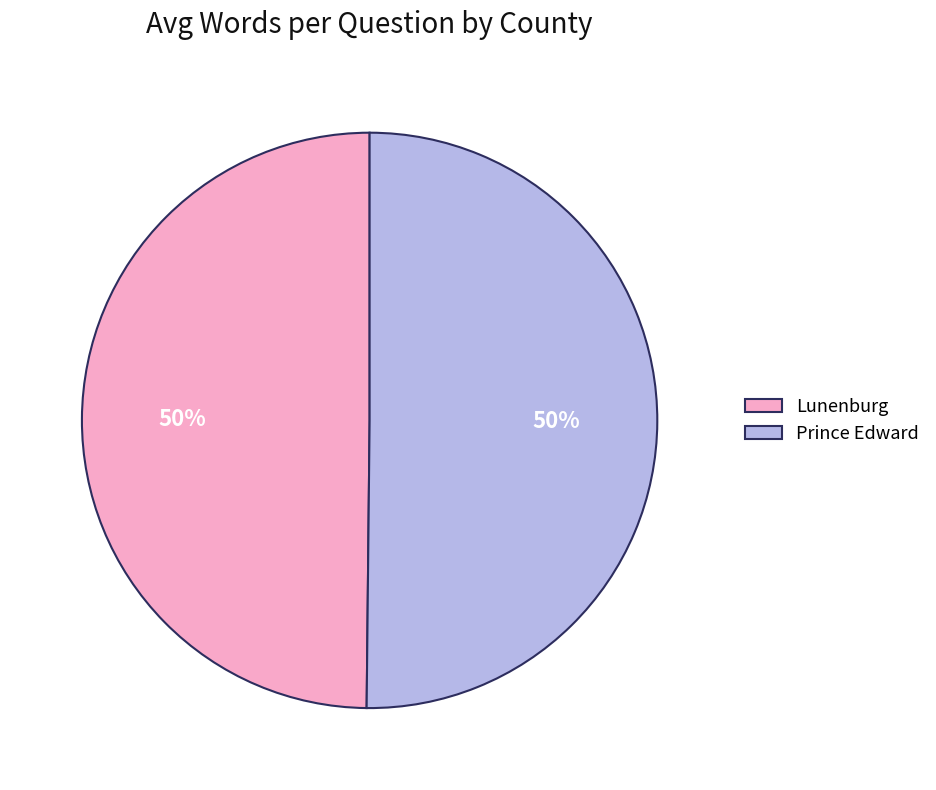

Is it true that Lunenburg is 50% of the pie?

True